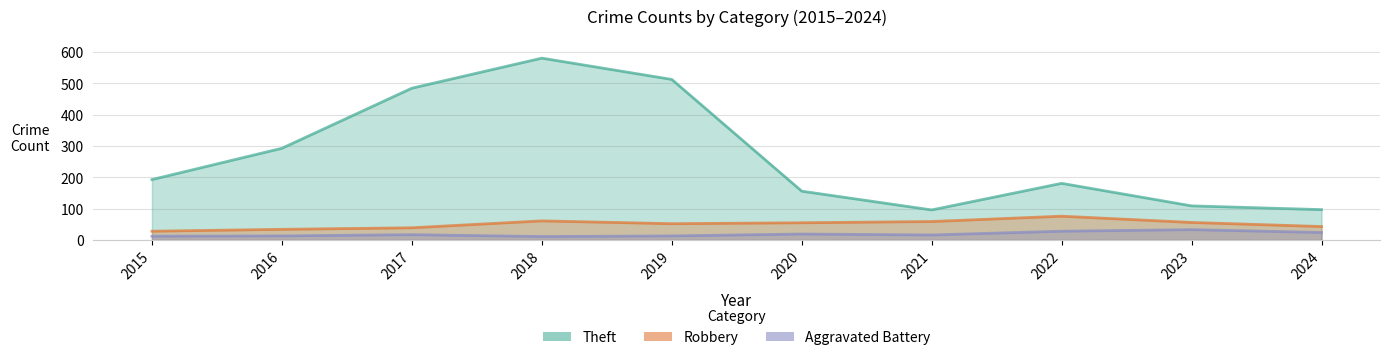

In Theft, how many points are lower than both neighbors (excluding endpoints)?

1